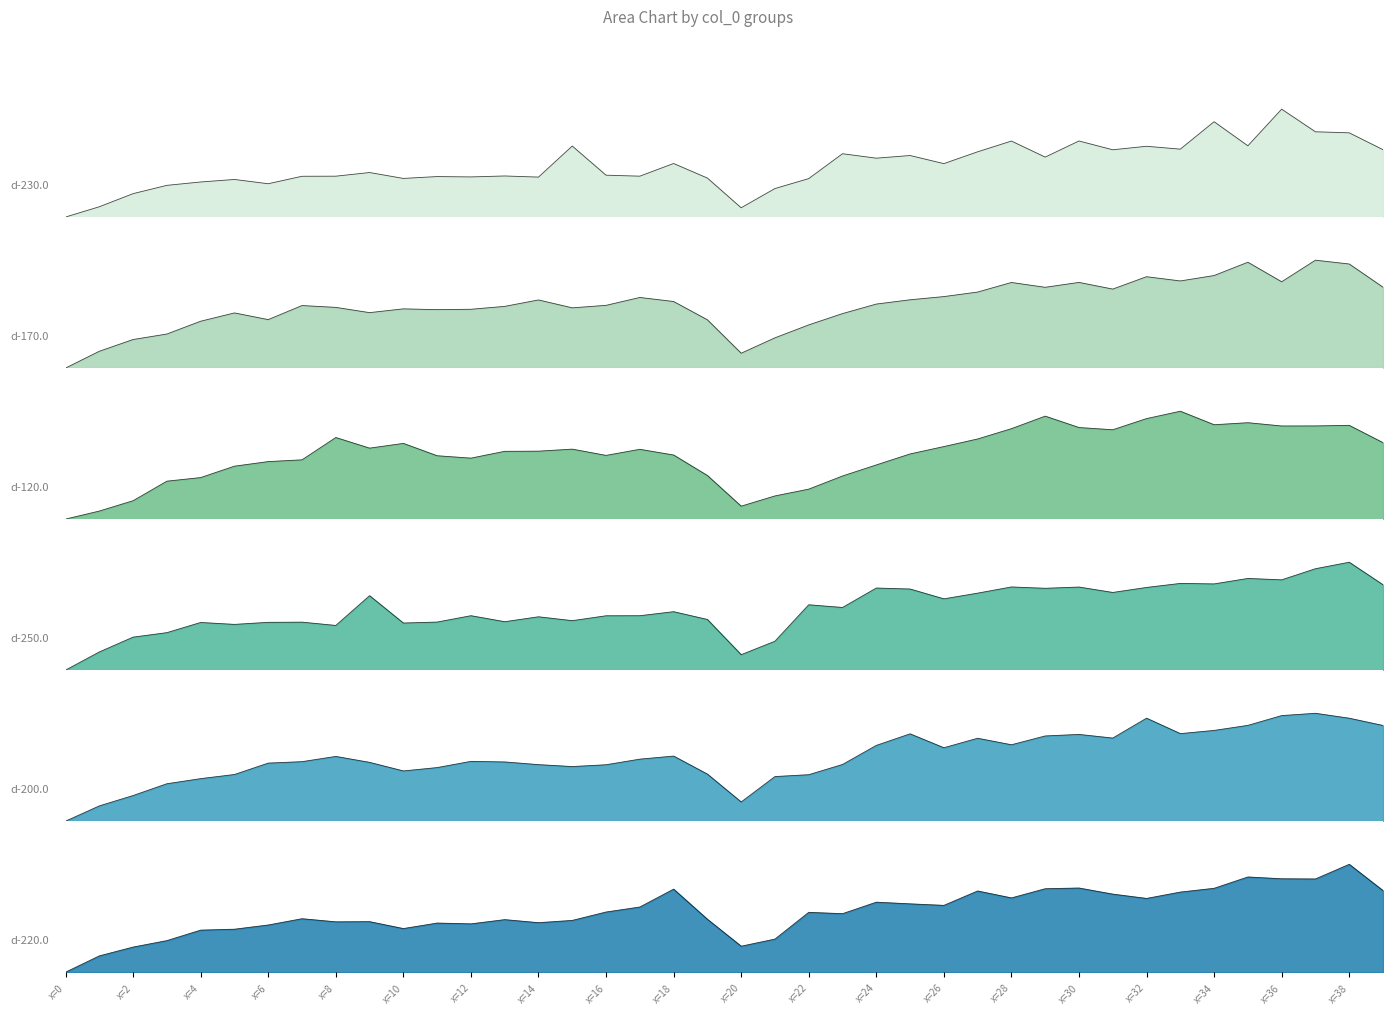

What is the difference between the d-250.0 values at 7 and 17?

0.1